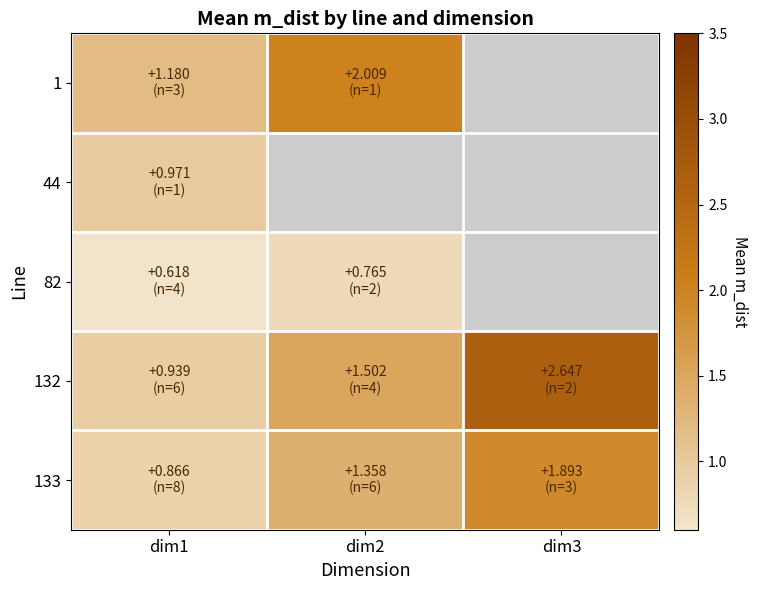

Between dim3 and dim2, which is larger?

dim2